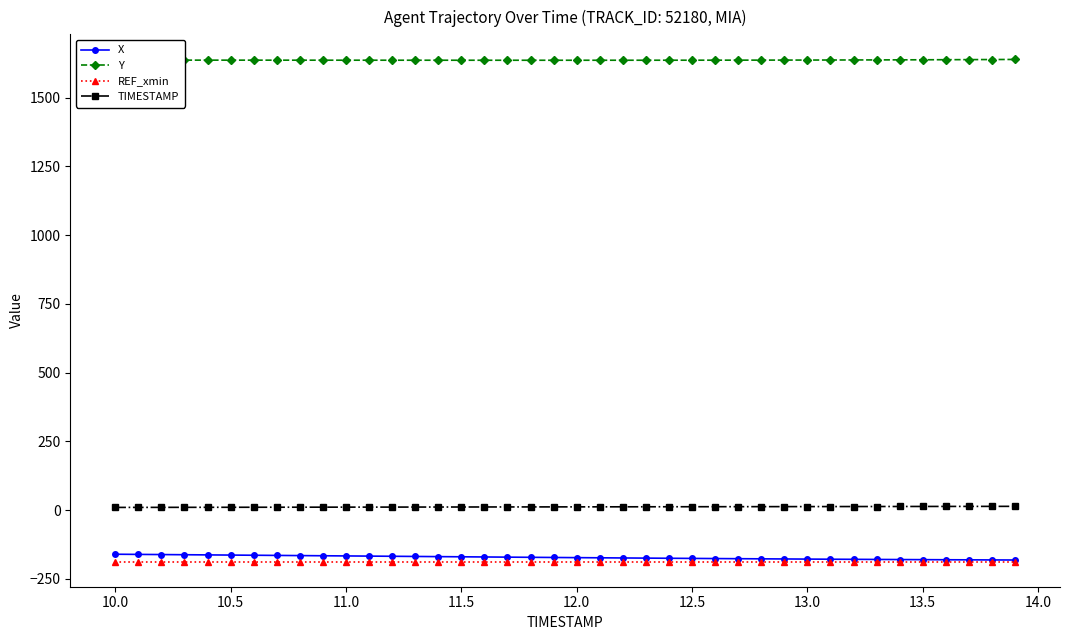

What is the maximum value shown in the chart?

1638.6